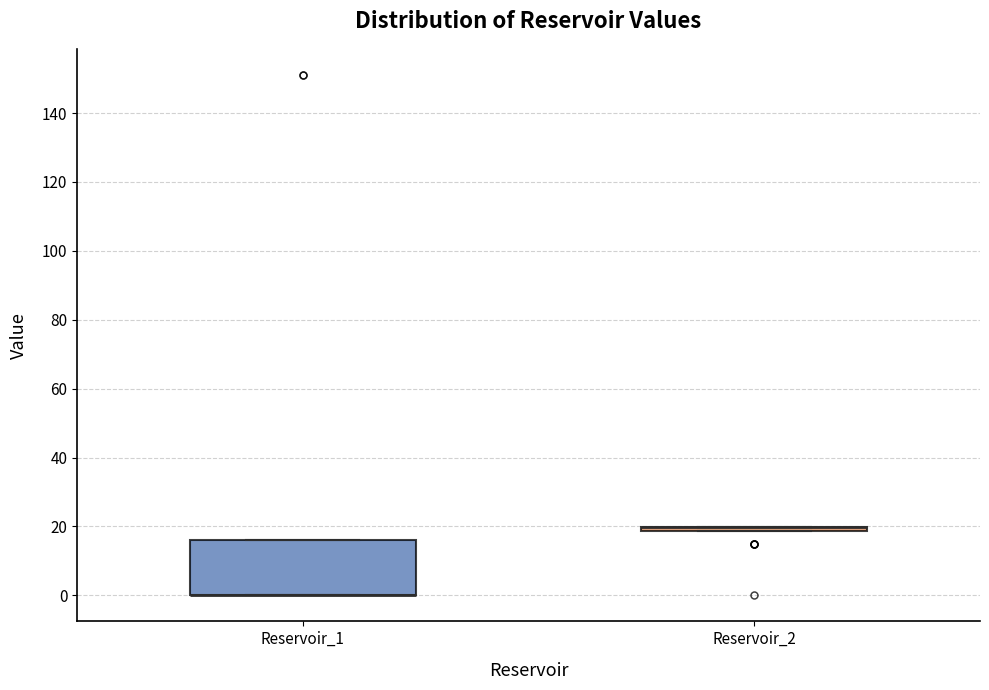

Comparing the boxes themselves (not the whiskers), which one is the tallest?

Reservoir_1